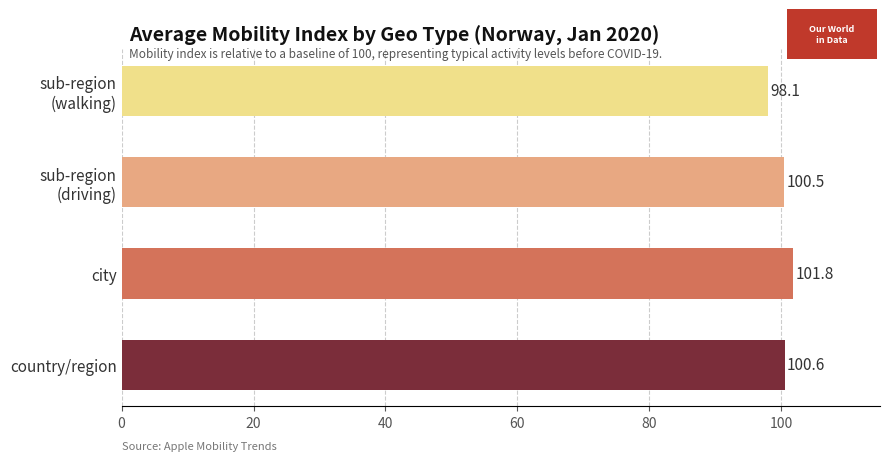

What is the average value?

100.2